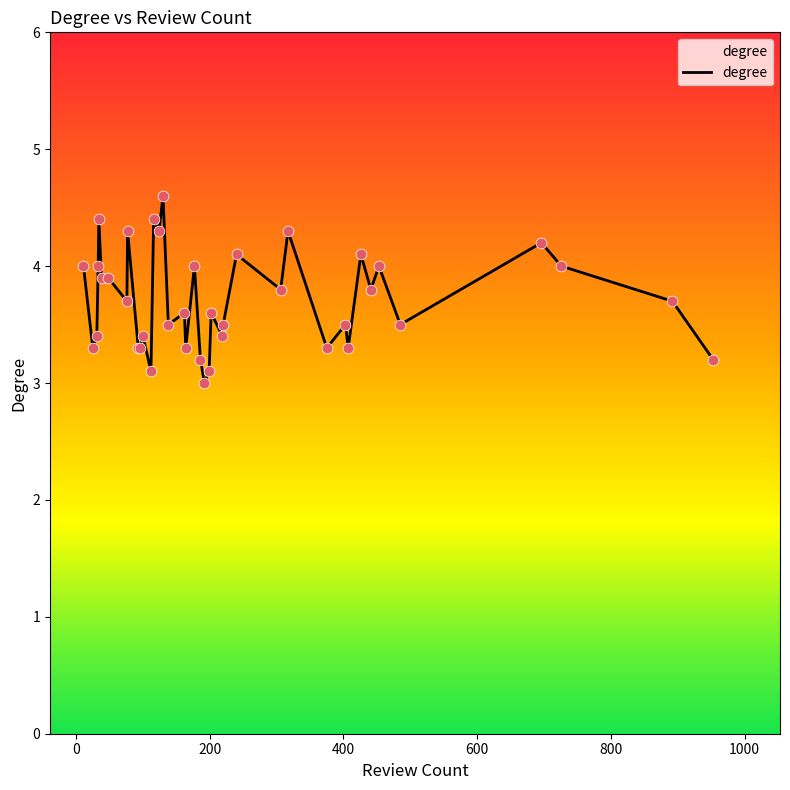

What is the difference between the maximum and minimum values?

1.6